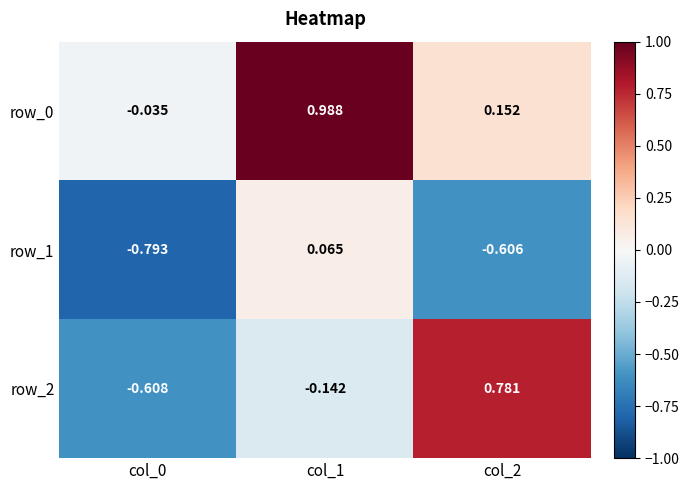

Reading left to right, transcribe all the data shown in this chart.

row_0: -0.0	1.0	0.2
row_1: -0.8	0.1	-0.6
row_2: -0.6	-0.1	0.8